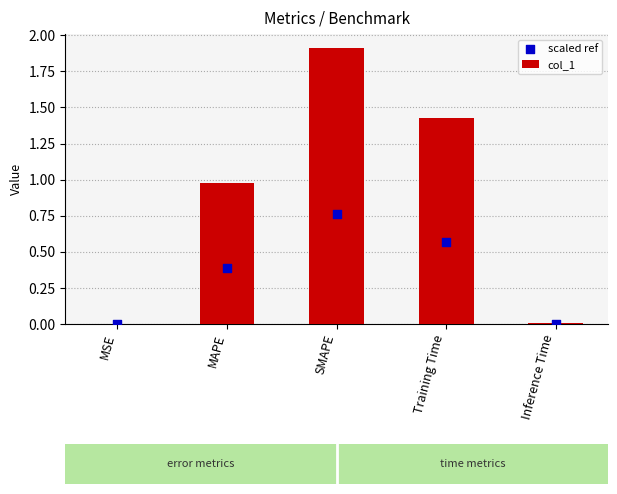

At how many categories does at least one series exceed 0?

5